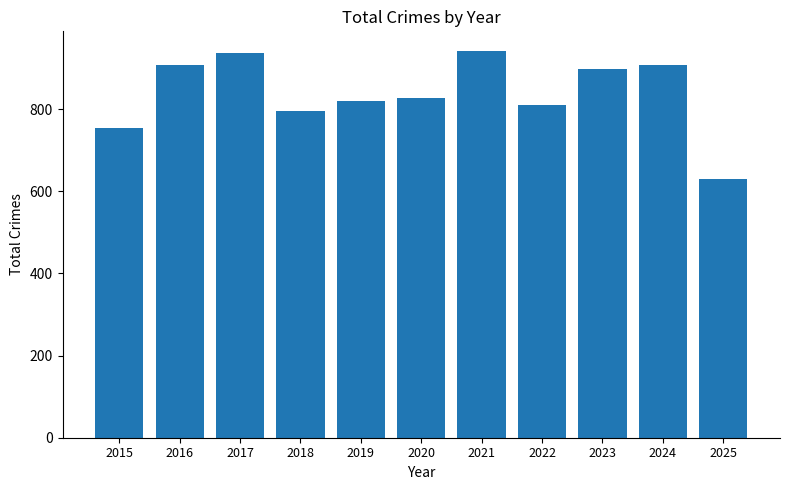

Where does the data first go above 828?

2016